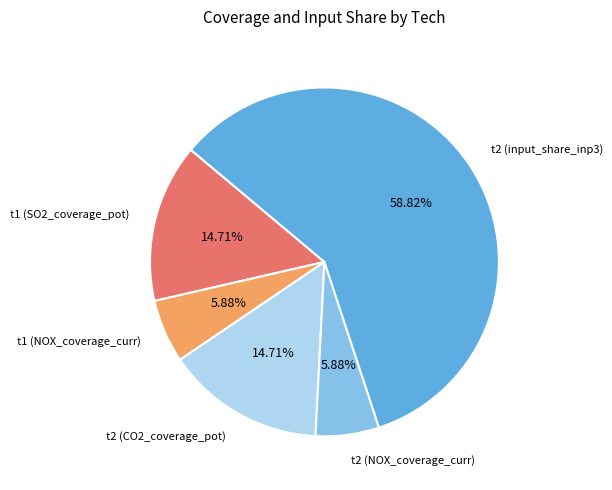

Does any single category account for the majority?

Yes